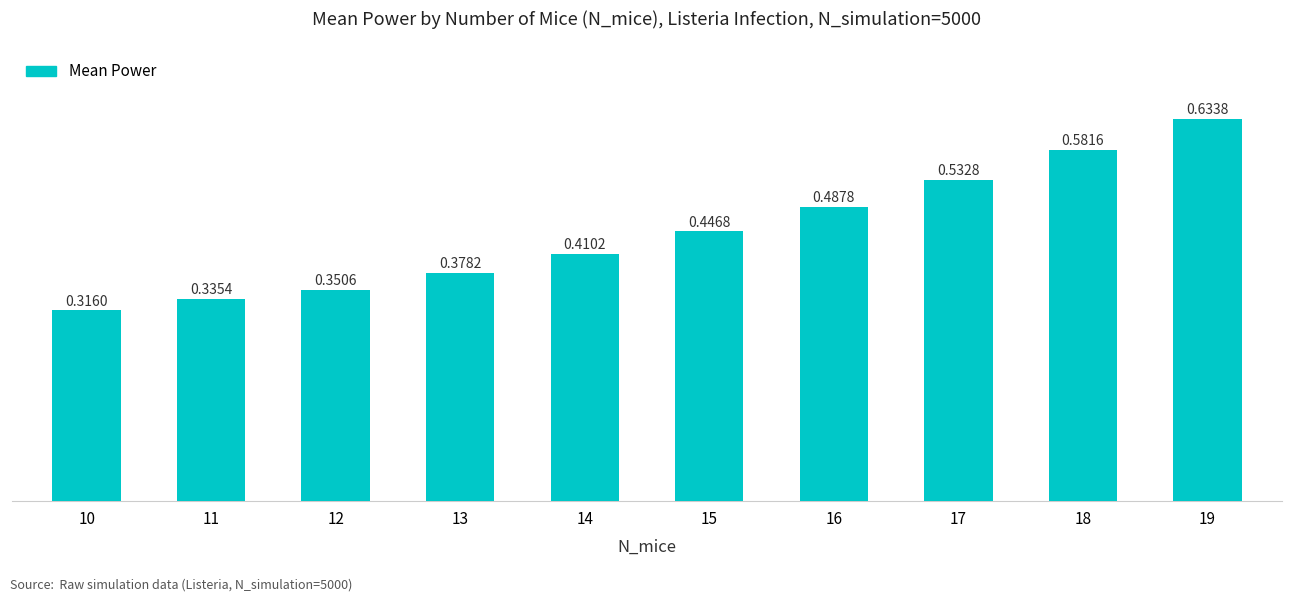

Which has a higher value, 16 or 12?

16